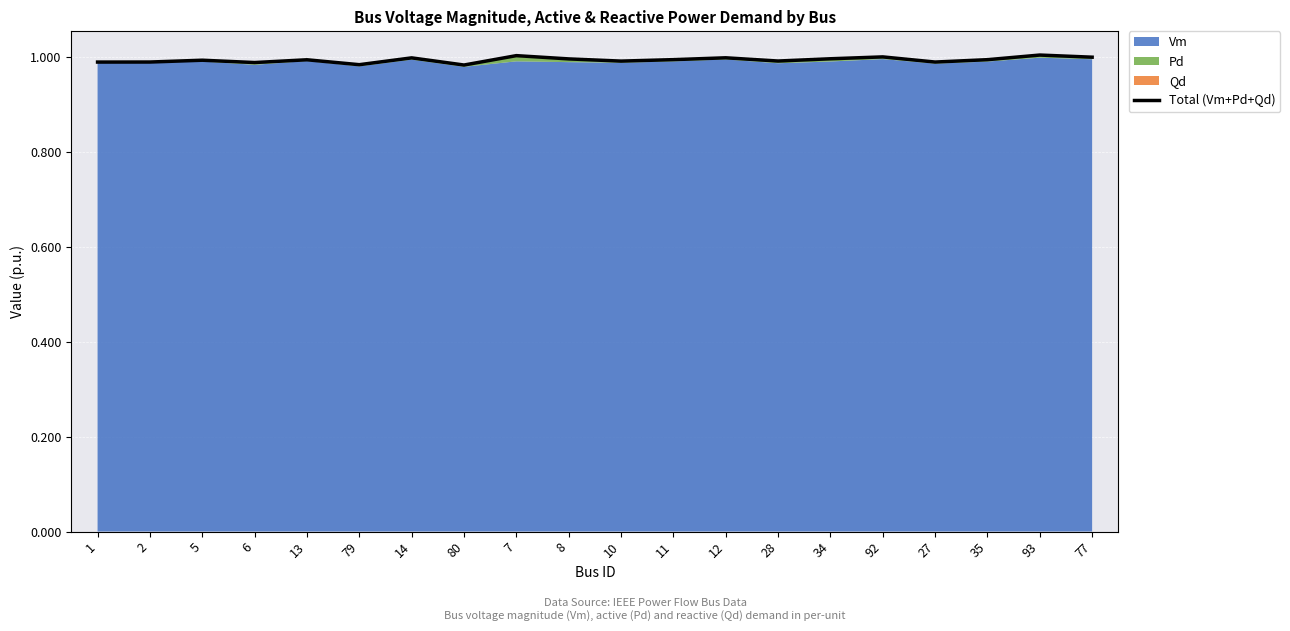

At which label is the value closest to 0?

80